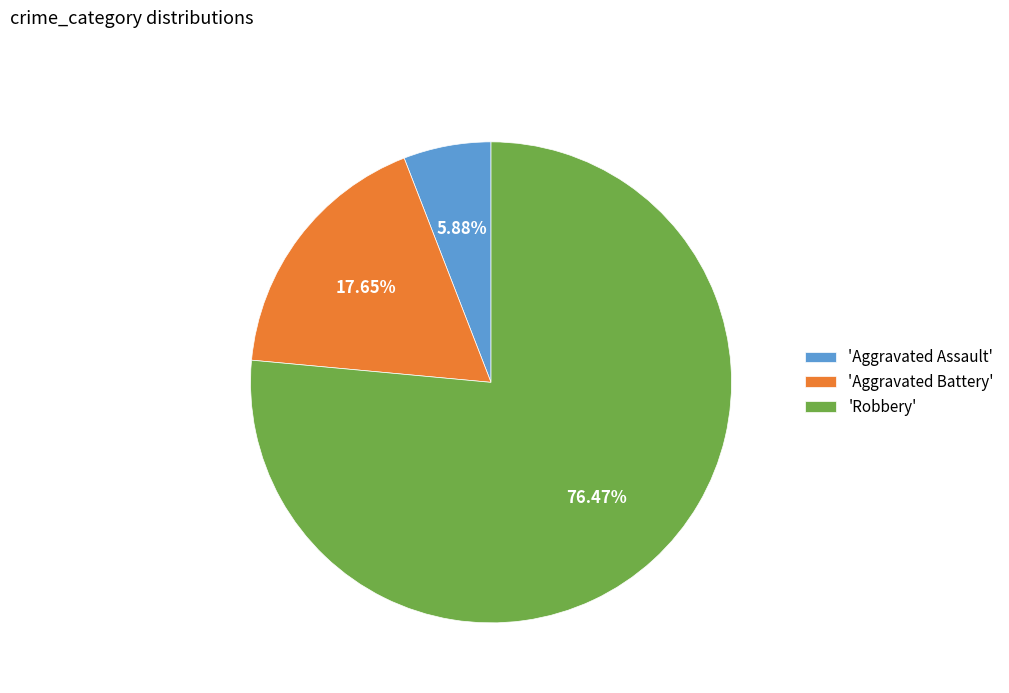

Rank the categories by value from lowest to highest.

'Aggravated Assault', 'Aggravated Battery', 'Robbery'